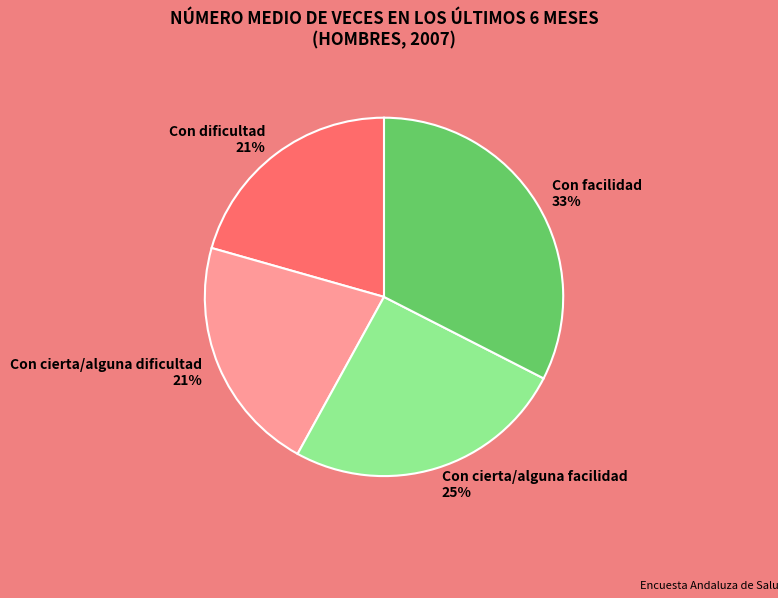

Is Con cierta/alguna facilidad the majority of the pie?

No